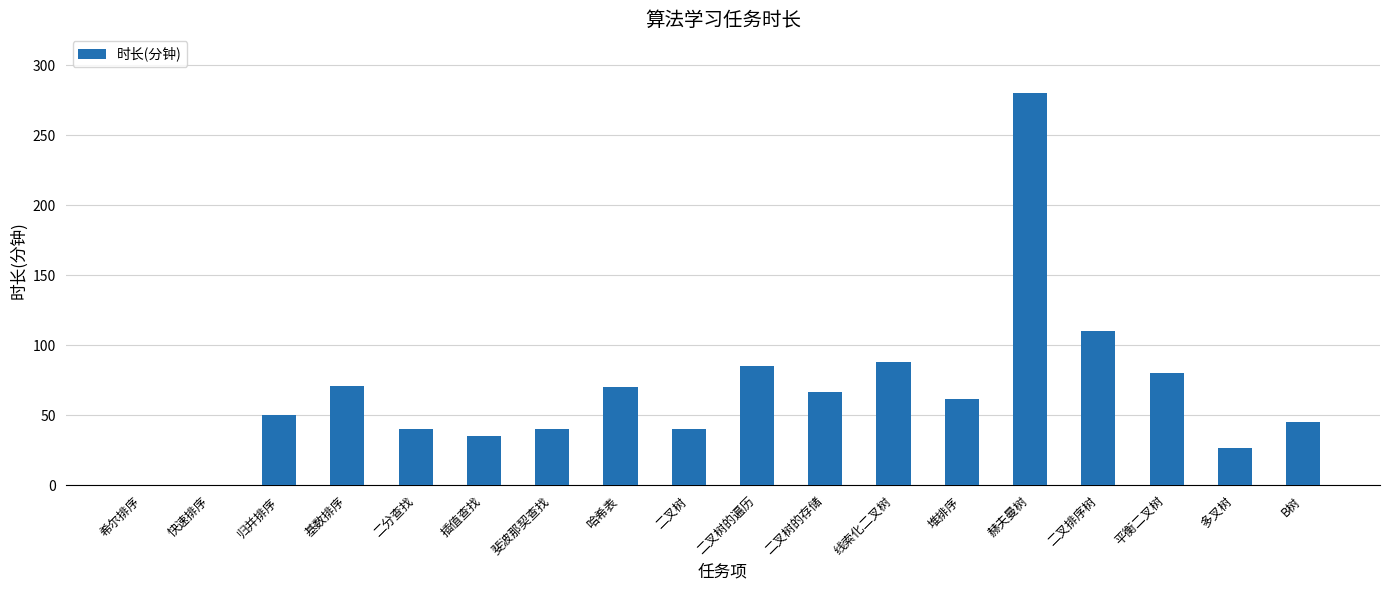

What is the sum of all values?

1190